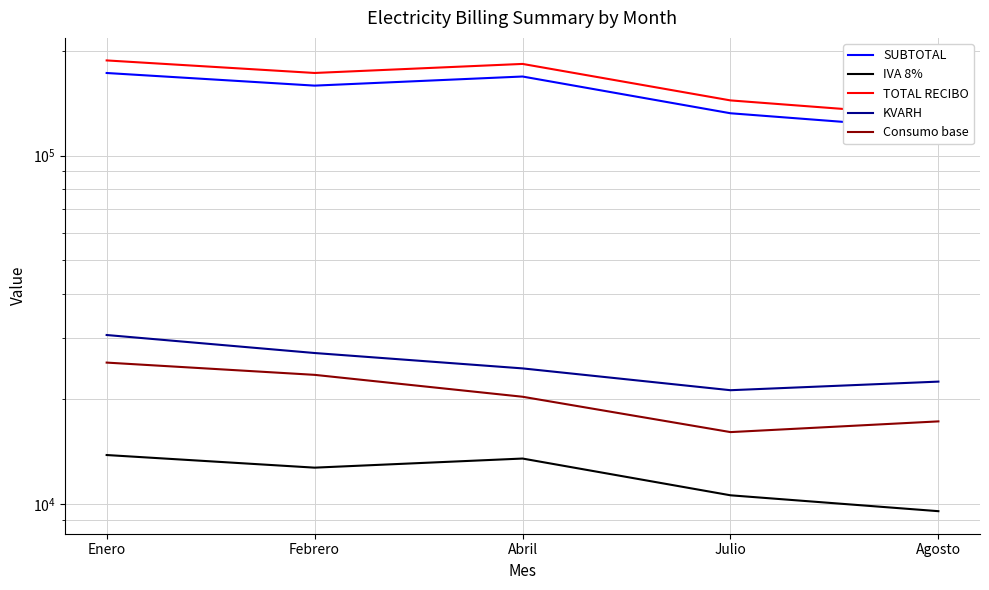

The SUBTOTAL series shows 172580.4 at Enero. True or false?

True